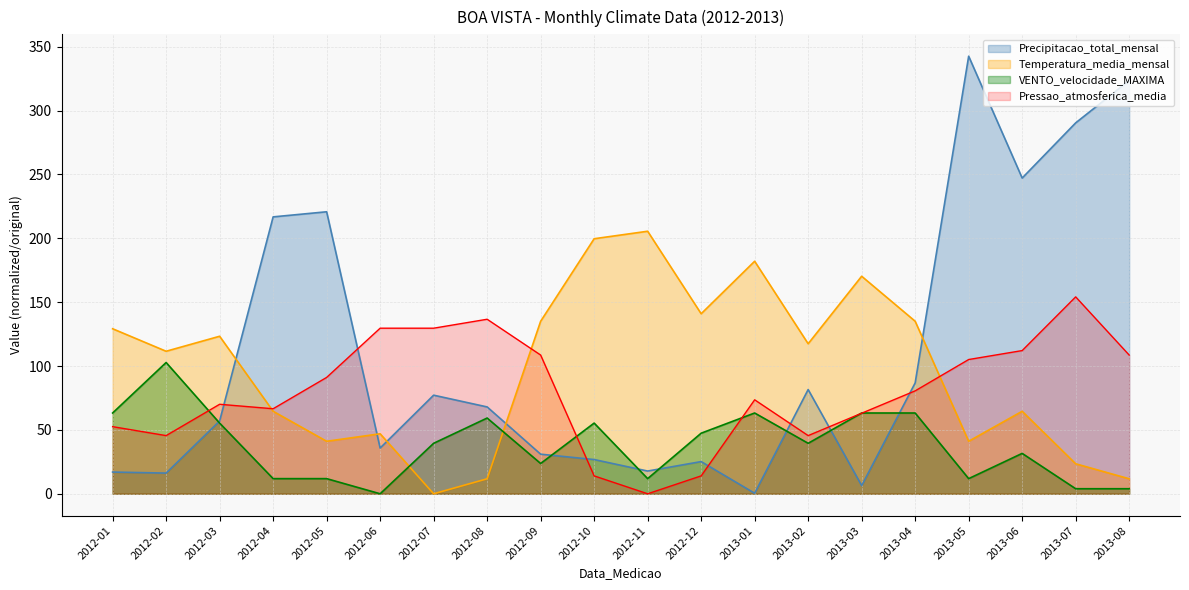

The VENTO_velocidade_MAXIMA series shows 36.4 at 2012-09. True or false?

False